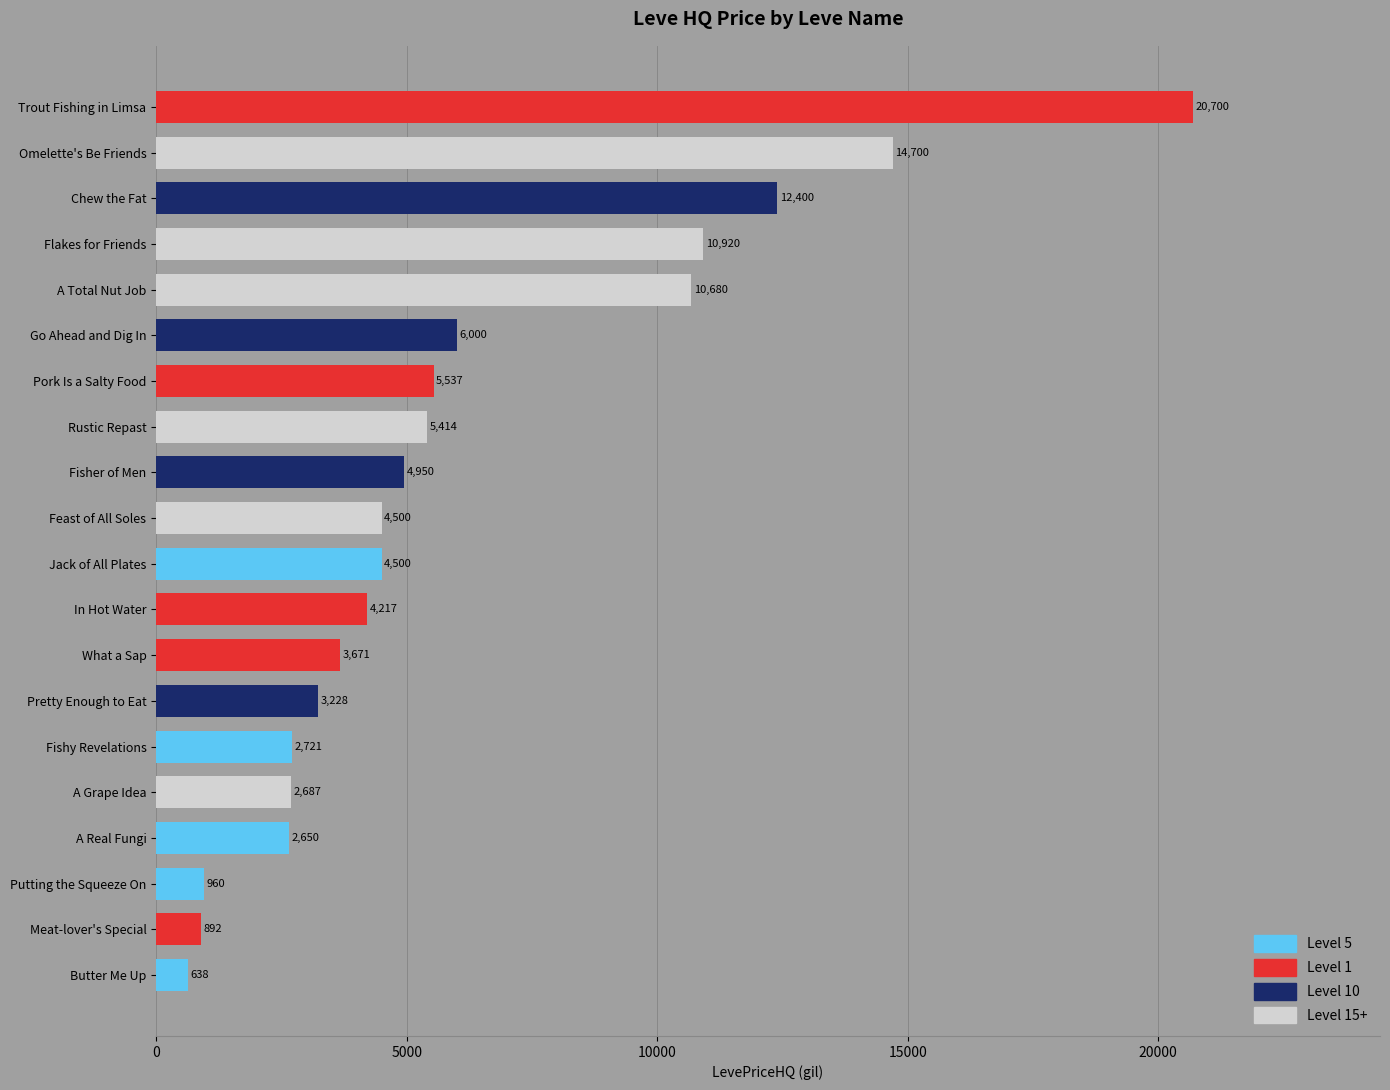

What is the ratio of the value at What a Sap to the value at Jack of All Plates?

0.8